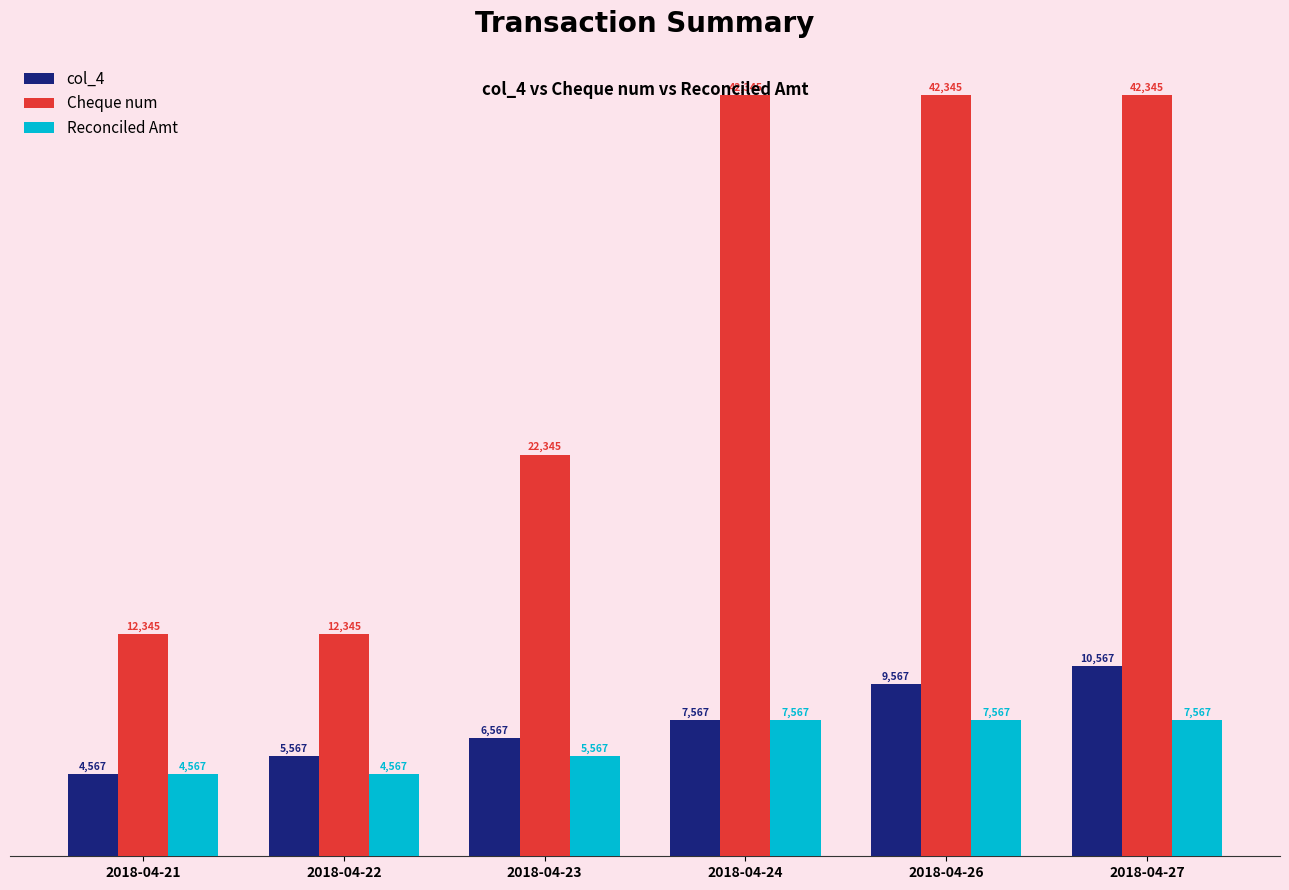

At how many categories does at least one series exceed 41427?

3